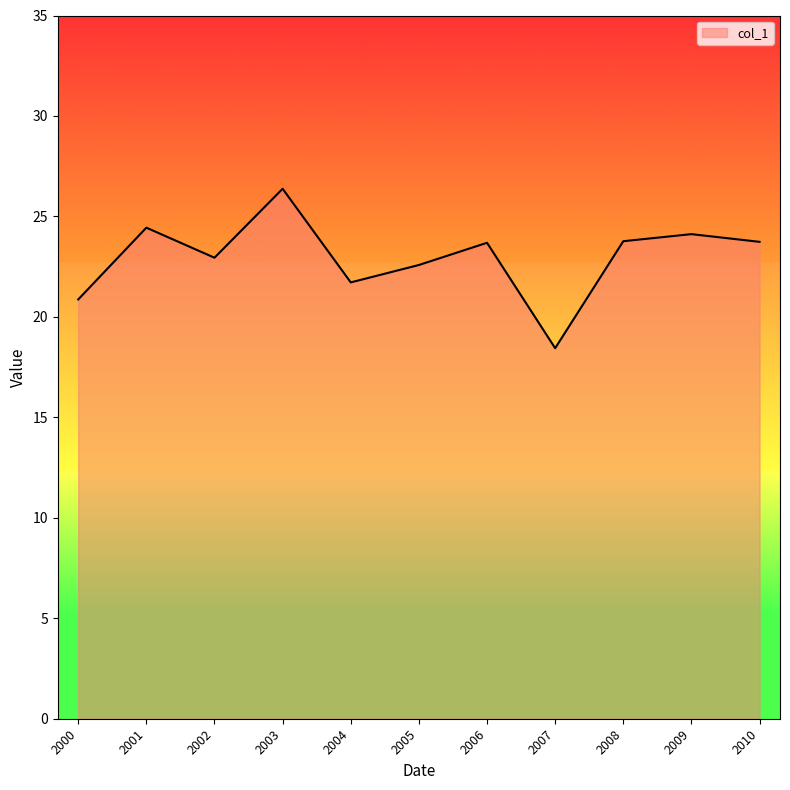

True or false: the data shows 24.4 at 2001.

True